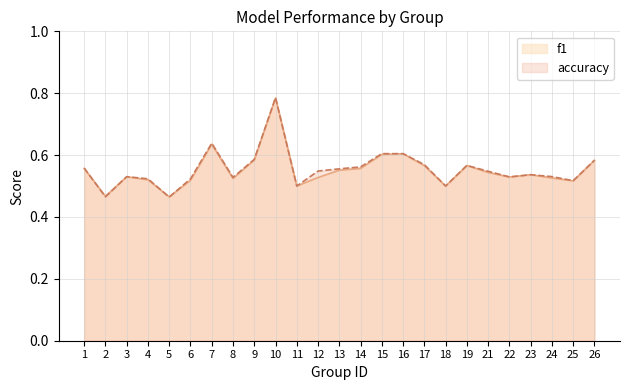

Reading left to right, extract all data points from this chart.

f1: 1=0.6	2=0.5	3=0.5	4=0.5	5=0.5	6=0.5	7=0.6	8=0.5	9=0.6	10=0.8	11=0.5	12=0.5	13=0.6	14=0.6	15=0.6	16=0.6	17=0.6	18=0.5	19=0.6	21=0.5	22=0.5	23=0.5	24=0.5	25=0.5	26=0.6
accuracy: 1=0.6	2=0.5	3=0.5	4=0.5	5=0.5	6=0.5	7=0.6	8=0.5	9=0.6	10=0.8	11=0.5	12=0.5	13=0.6	14=0.6	15=0.6	16=0.6	17=0.6	18=0.5	19=0.6	21=0.5	22=0.5	23=0.5	24=0.5	25=0.5	26=0.6